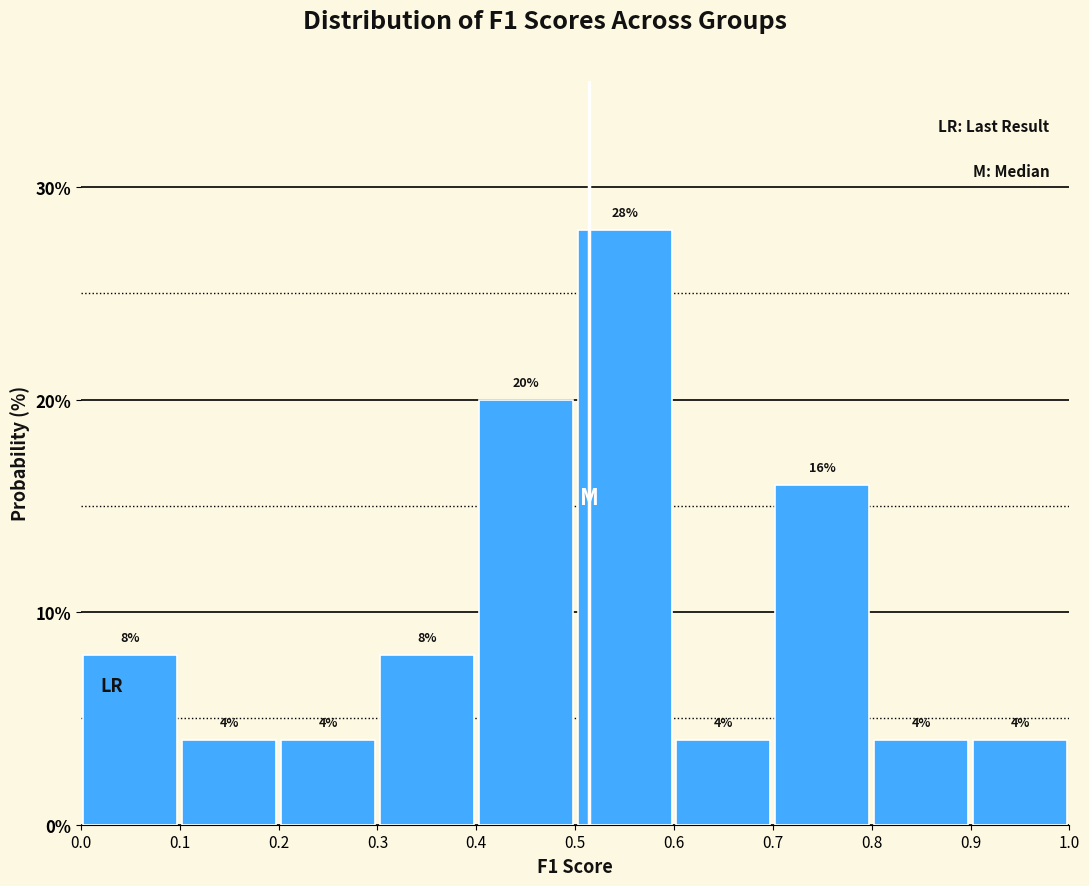

How tall is the bar that spans 0.9 to 1.0 on the x-axis?

4